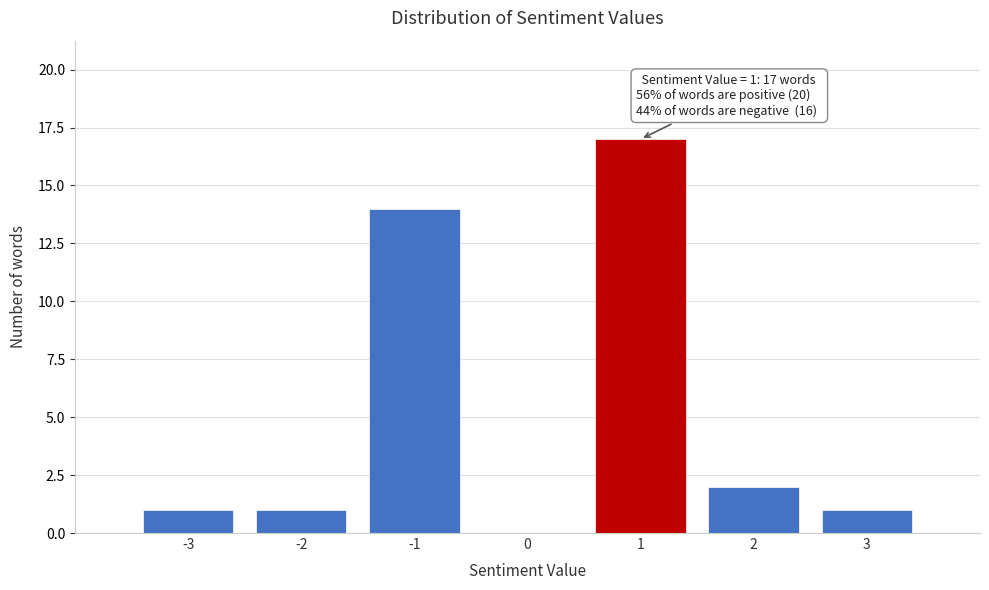

Over which range of the x-axis is the bar tallest?

0.5 to 1.5